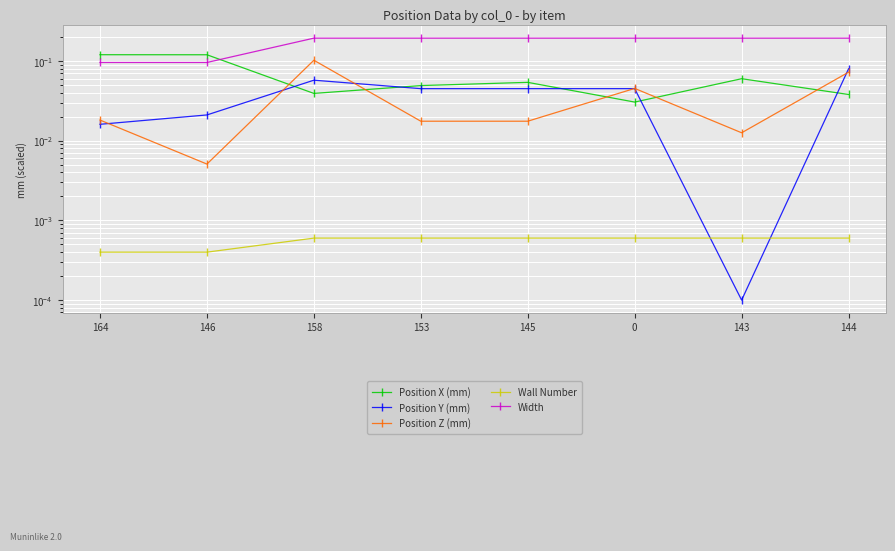

How many times do Position Y (mm) and Position X (mm) cross each other?

5